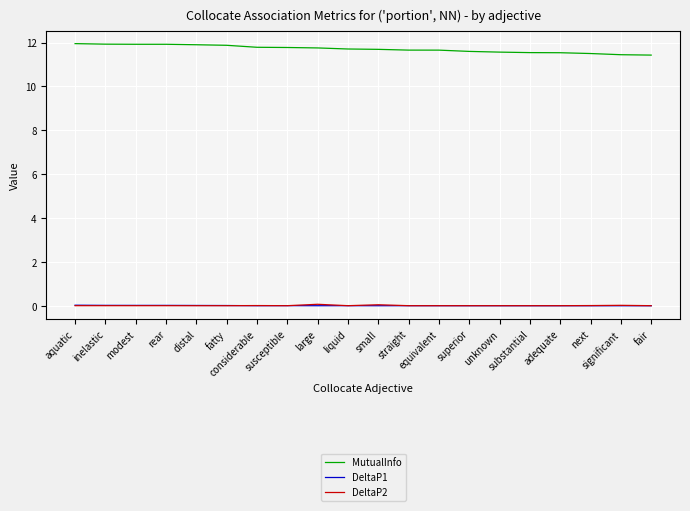

True or false: MutualInfo and DeltaP2 cross at least once.

False